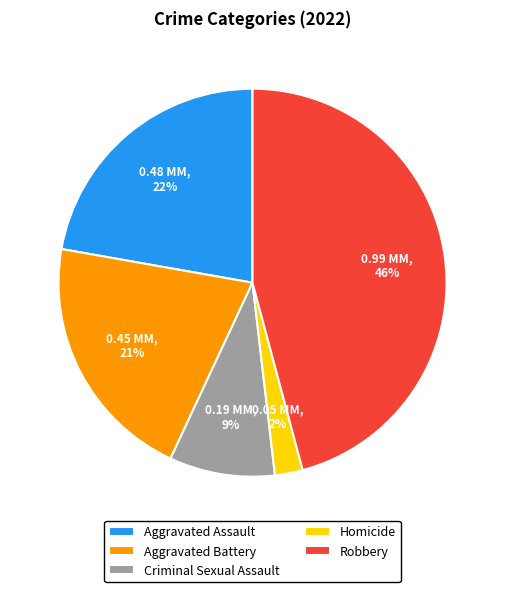

The Robbery slice represents 46% of the pie. True or false?

True